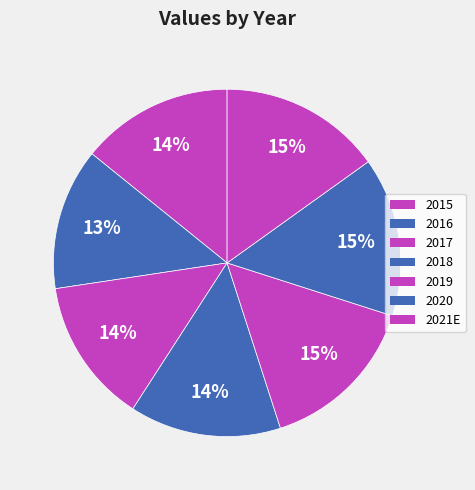

Do 2015 and 2021E together represent more than half of the pie?

No